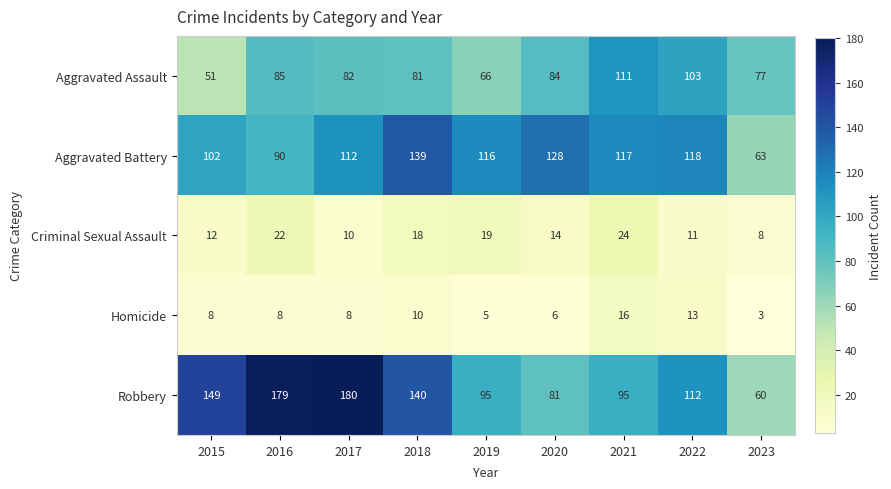

The Criminal Sexual Assault series shows 32 at 2019. True or false?

False